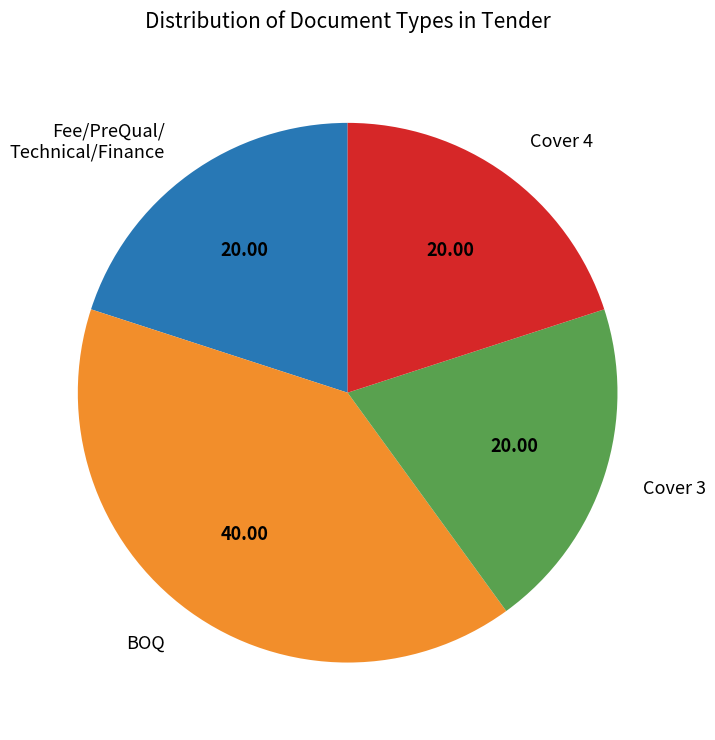

What is the ratio of the value at Cover 4 to the value at Cover 3?

1.0